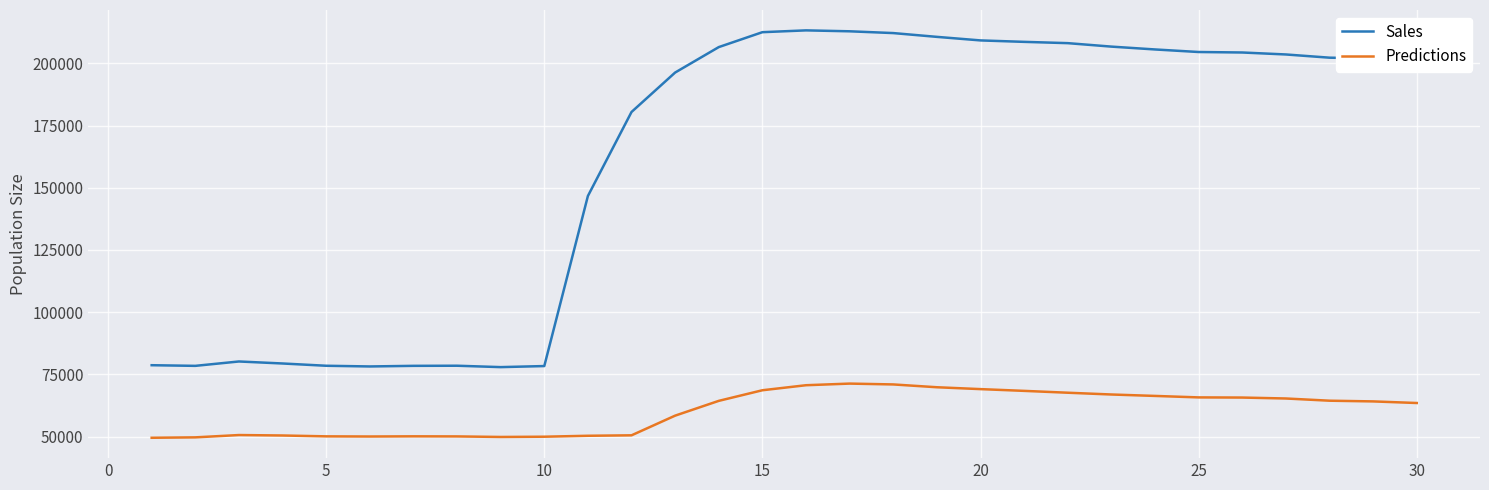

True or false: Sales and Predictions cross at least once.

False